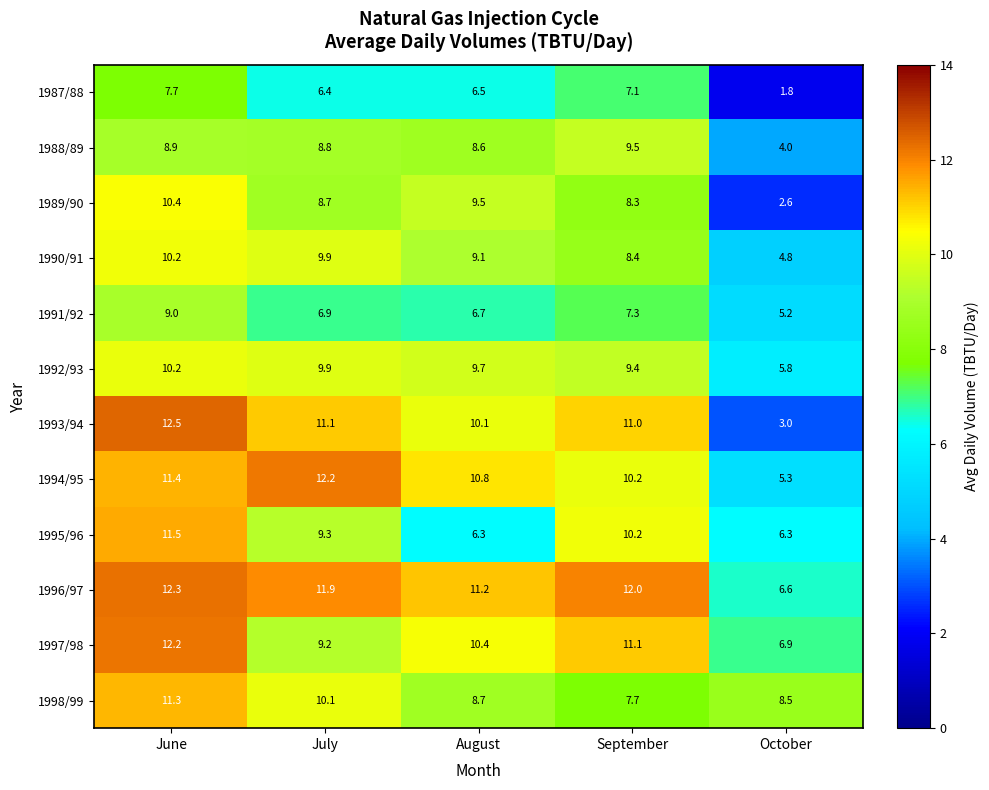

What is the sum of all 1987/88 values?

29.5